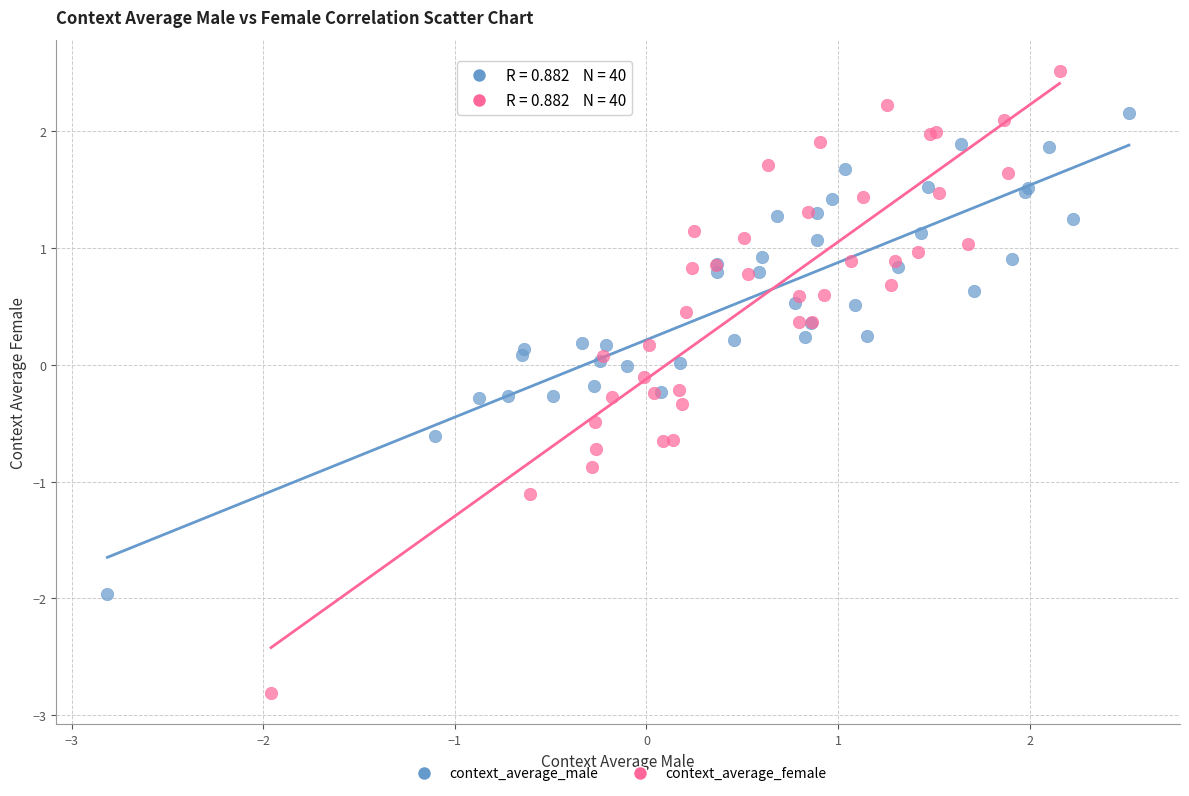

Which series contains the highest Y value?

context_average_female